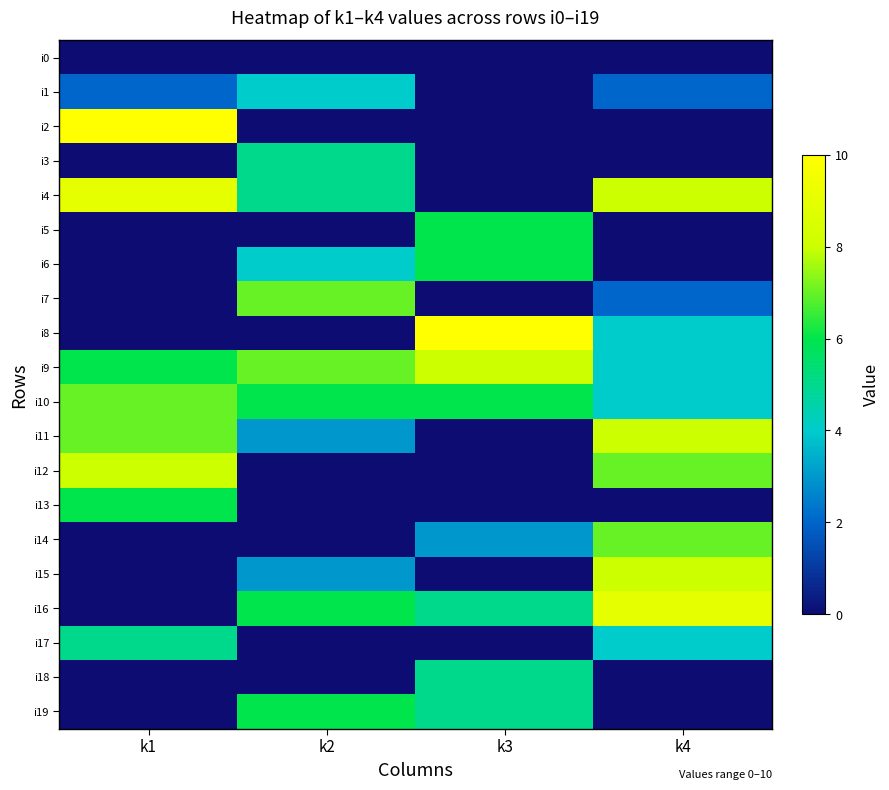

Which series has the largest total across all categories?

i9